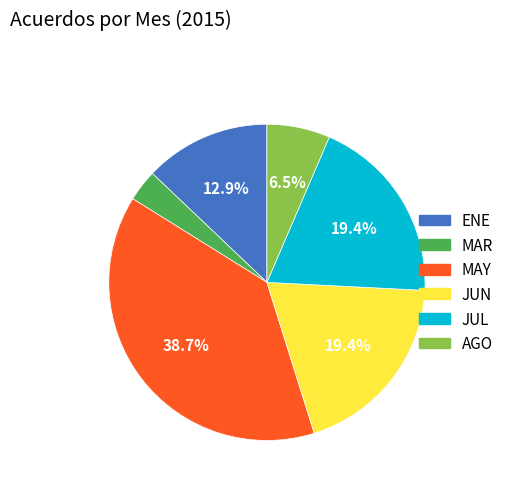

To the nearest percent, what percentage of the pie is JUL?

19%